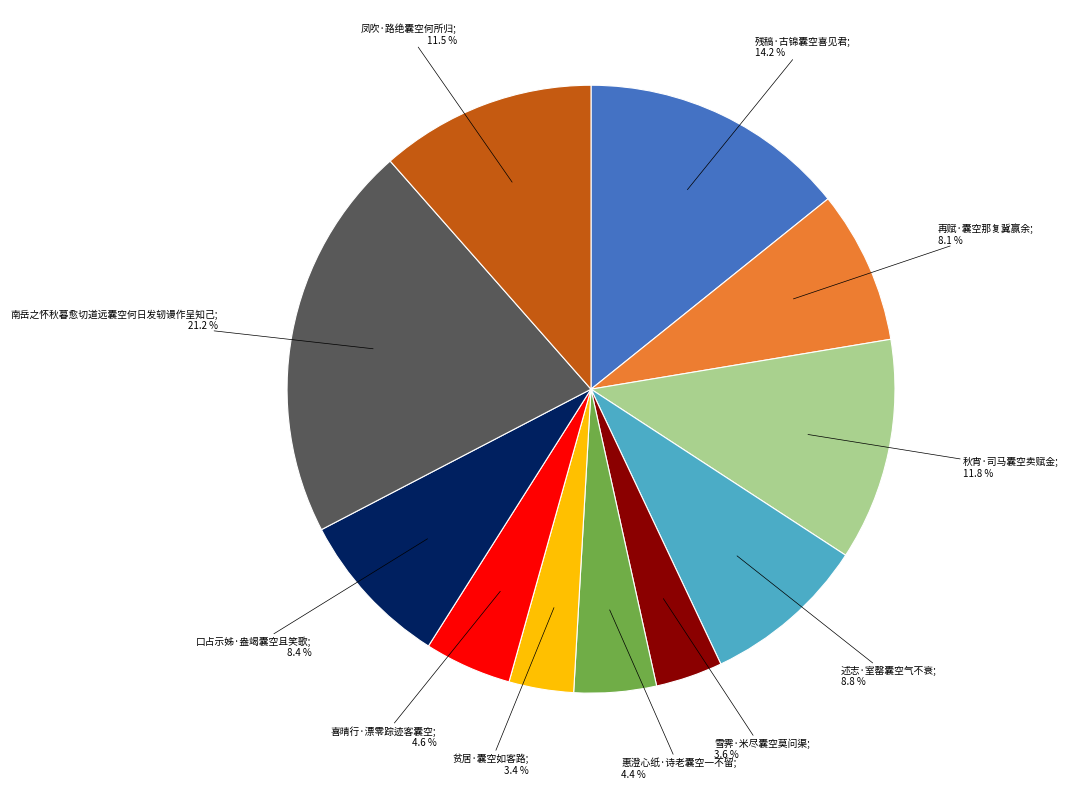

Count the number of slices in the pie.

11